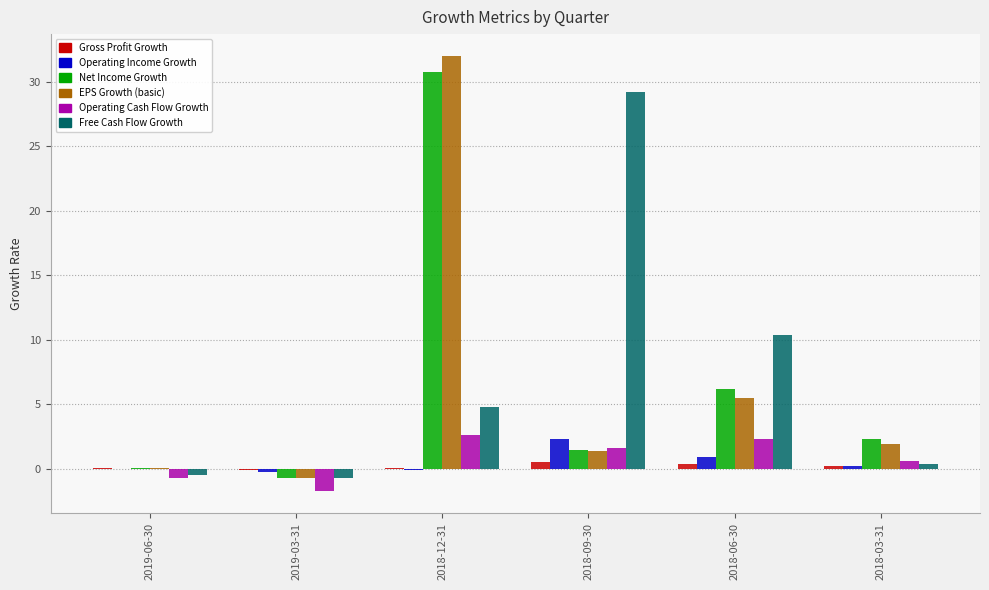

What is the greatest value displayed?

32.0